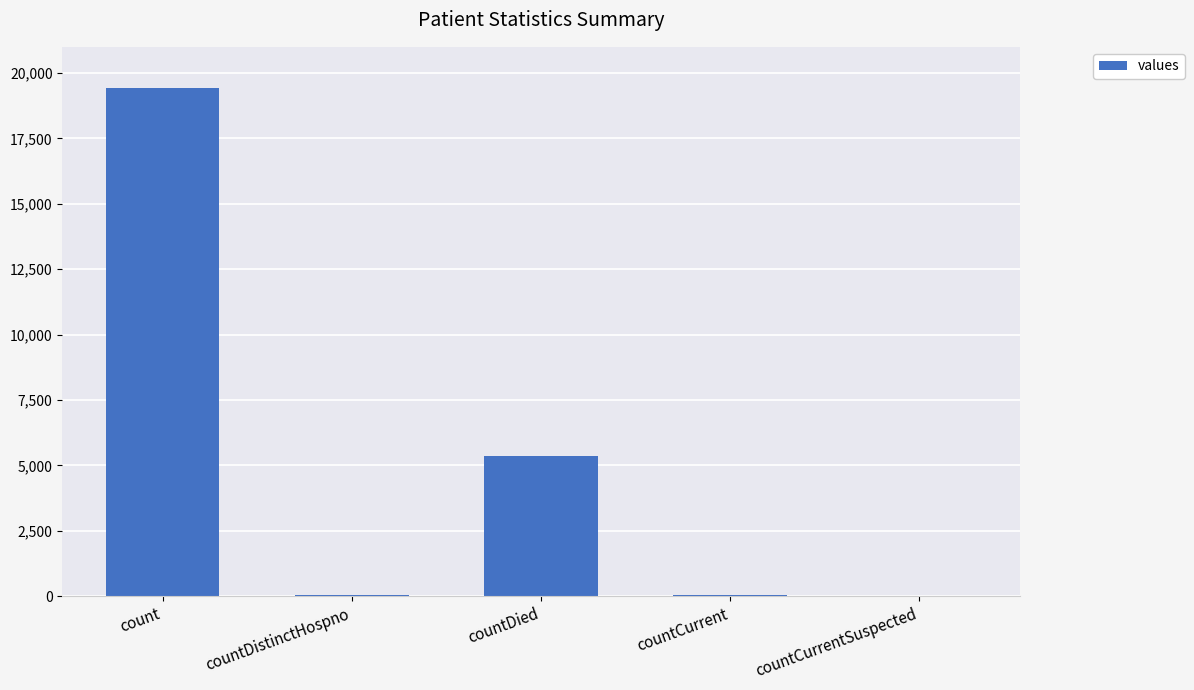

Which category has the highest value across all series?

count